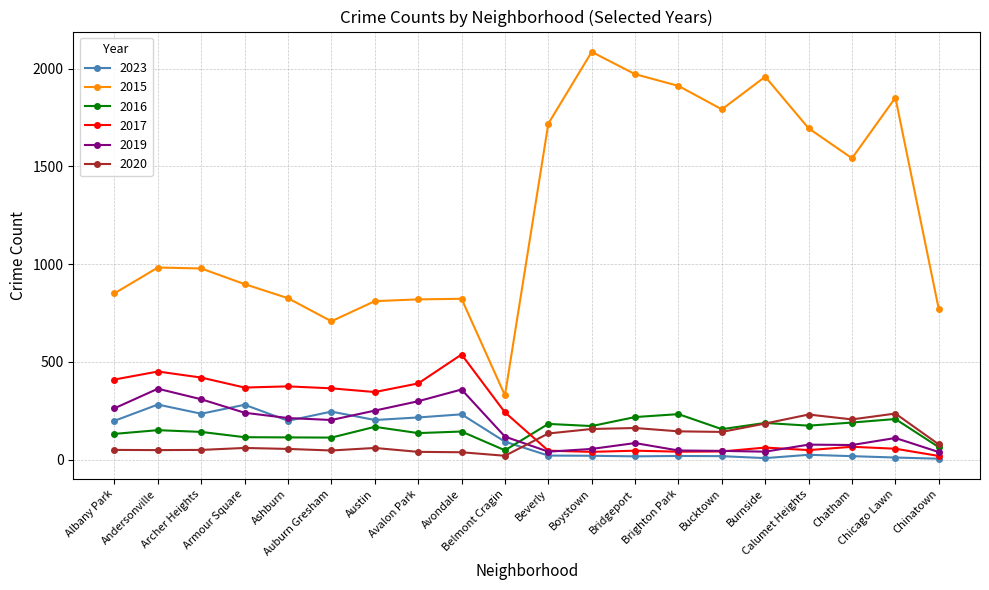

Which series has the largest total across all categories?

2015